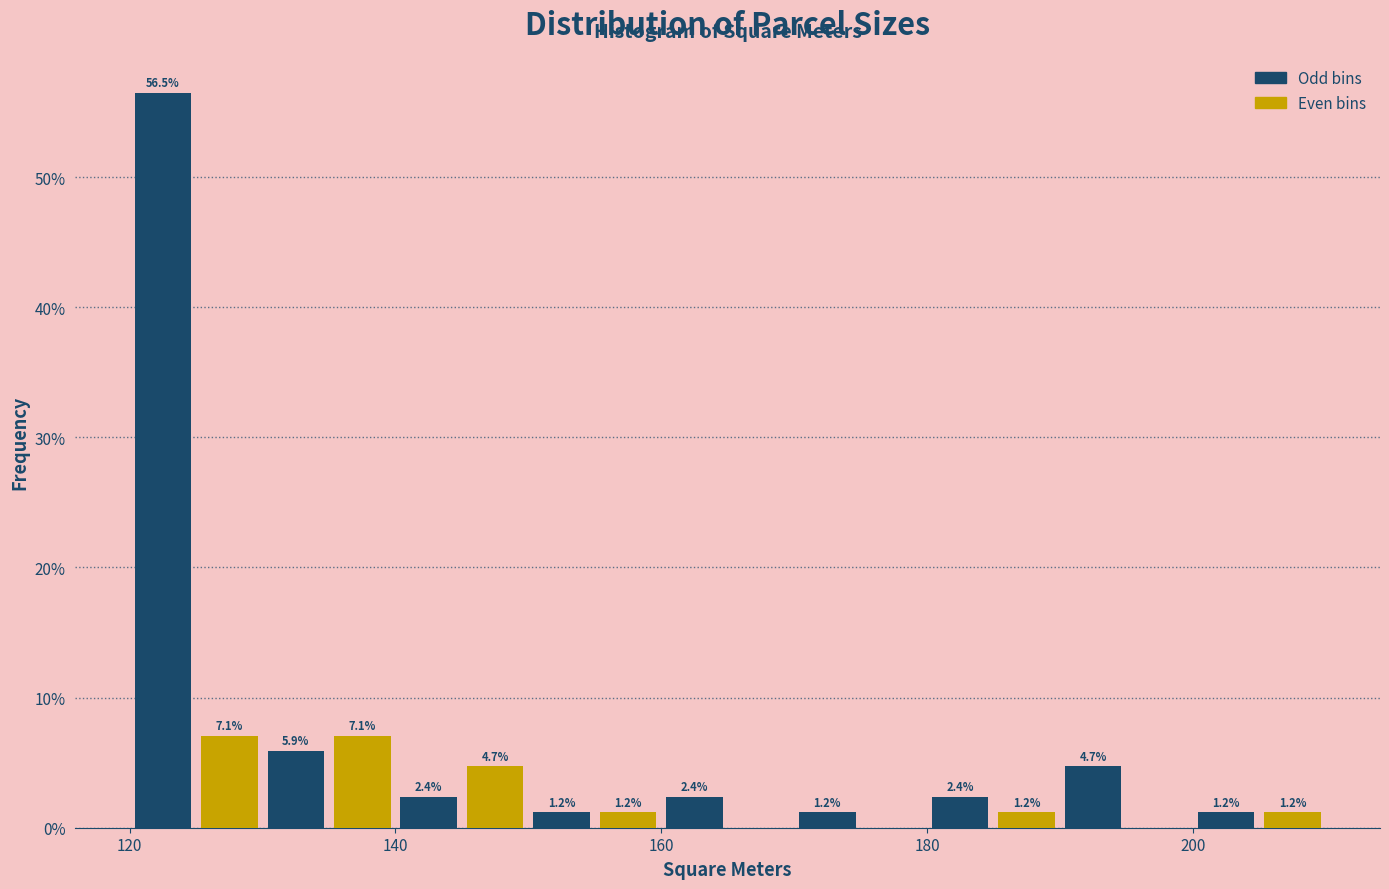

Around what value on the x-axis is the tallest bar? Give the approximate position of its centre, as read against the axis.

122